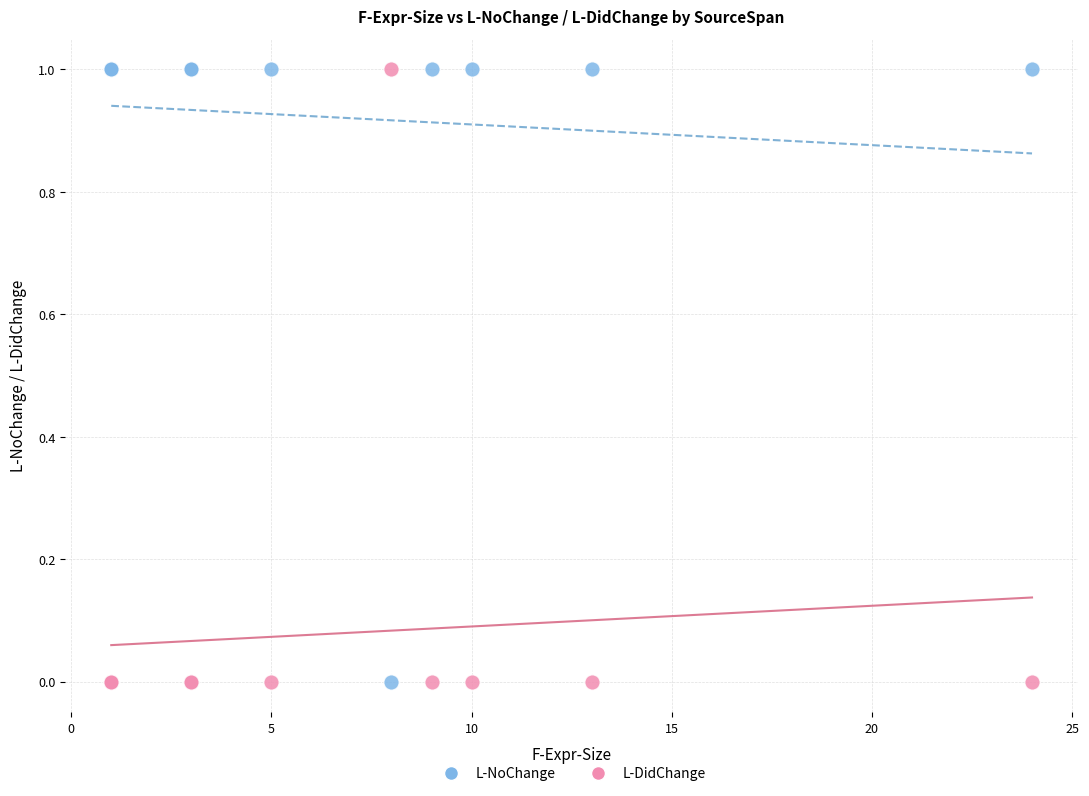

What is the X range (max minus min) for the scatter plot?

23